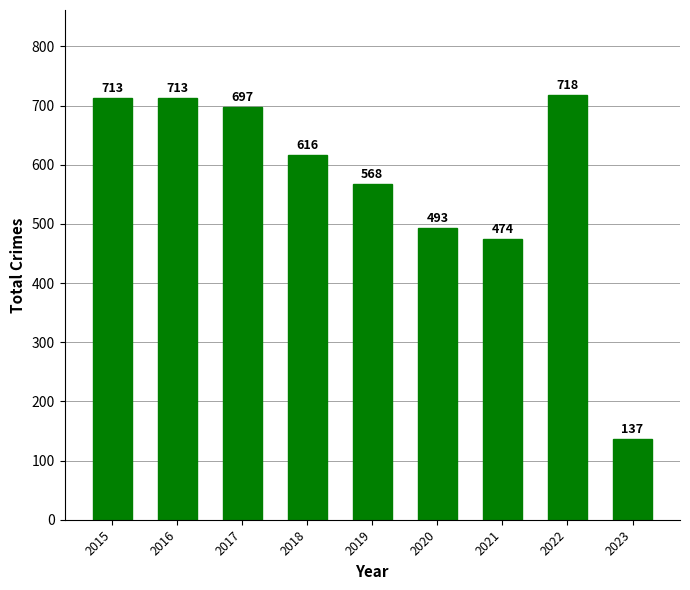

Count the number of categories in the chart.

9